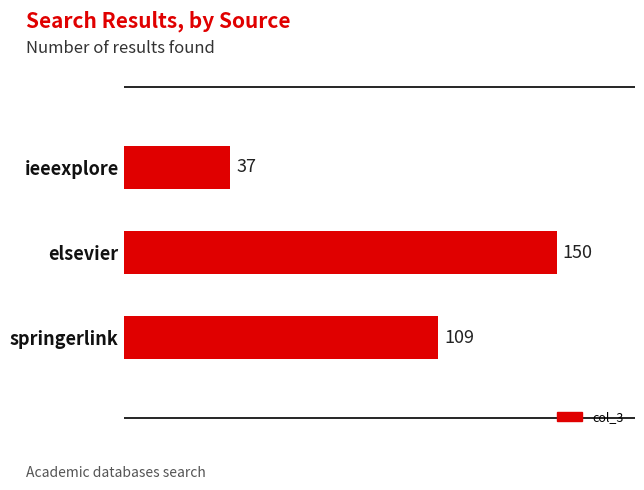

List the labels in order of value, smallest first.

ieeexplore, springerlink, elsevier